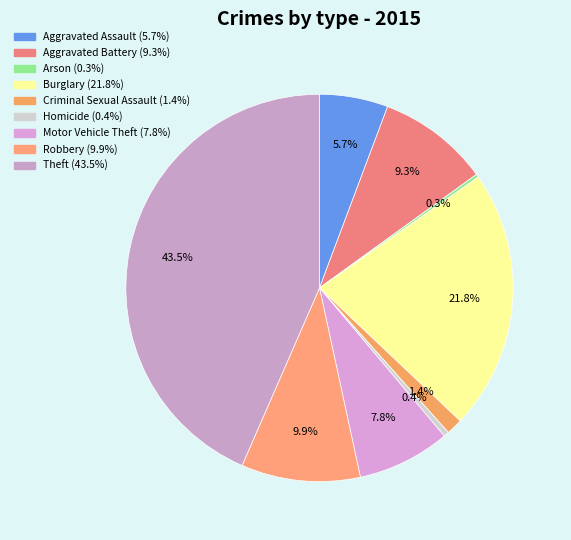

What is the change in value from Aggravated Battery to Homicide?

-301